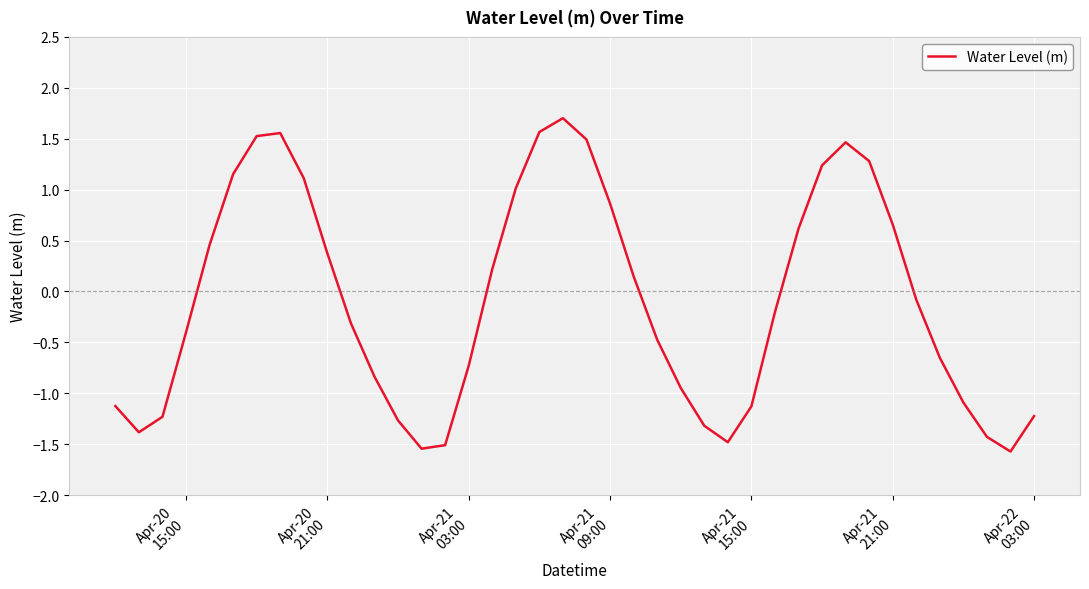

What is the minimum value shown in the chart?

-1.6